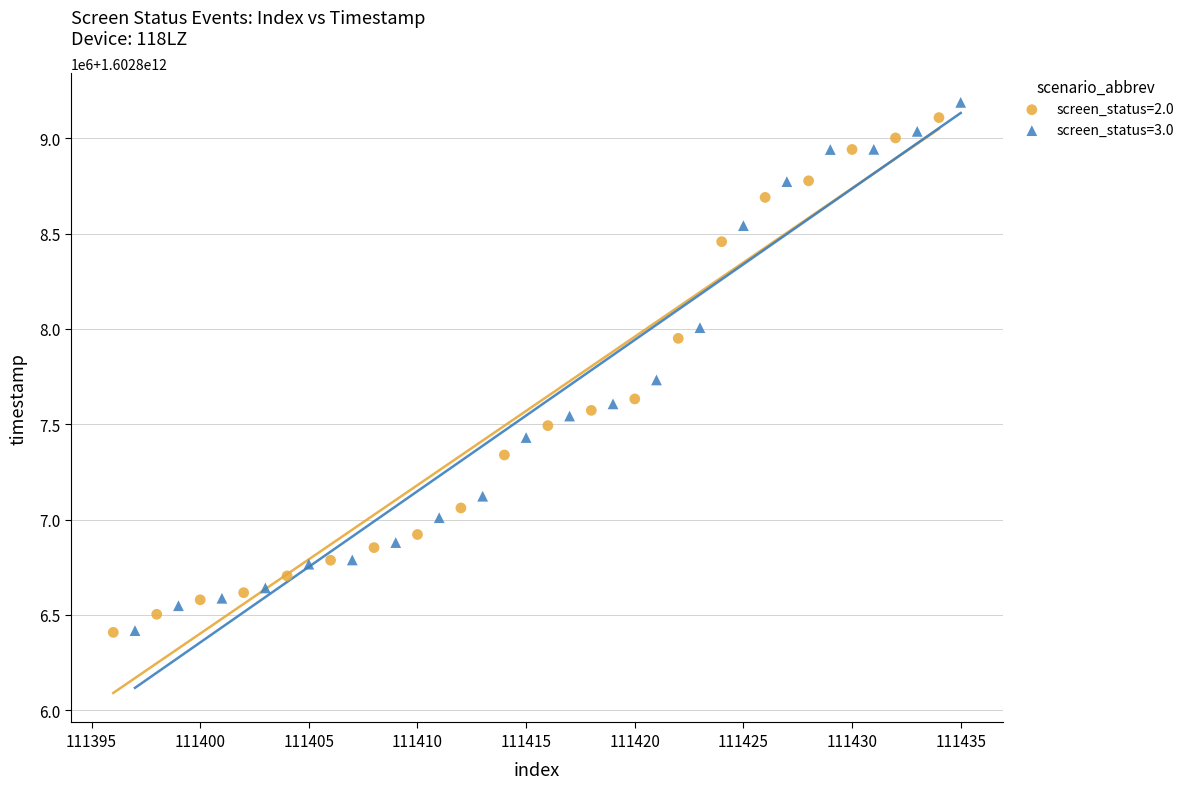

Which series reaches the maximum Y coordinate?

screen_status=3.0